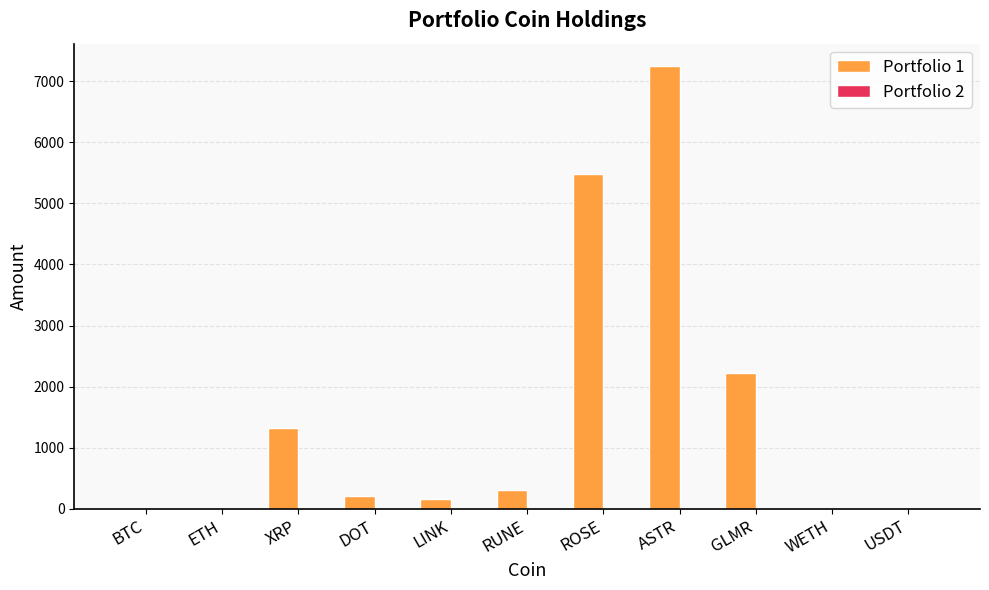

How many groups of bars are there?

11